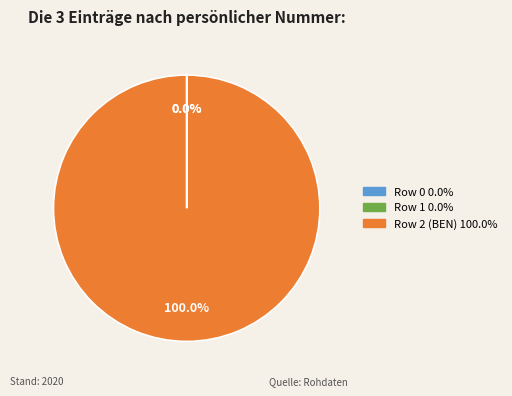

Is there a majority slice in this chart?

Yes